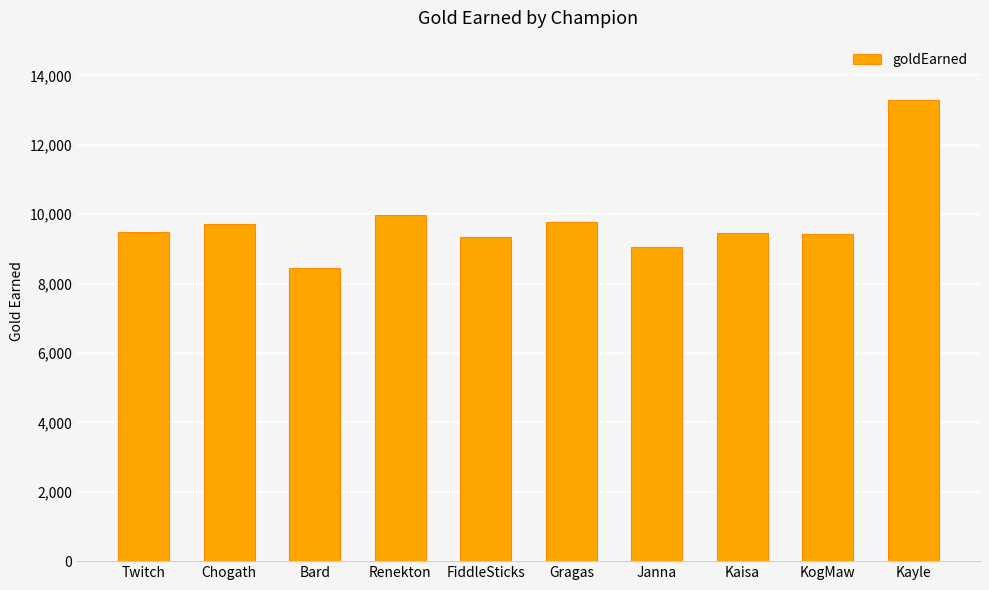

What is the minimum value shown in the chart?

8438